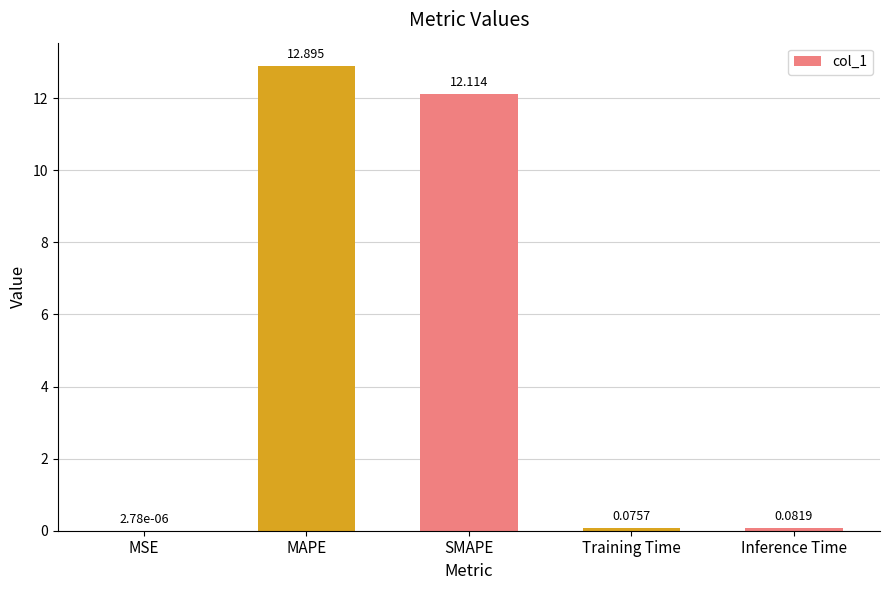

At which label is the value closest to 6?

Inference Time